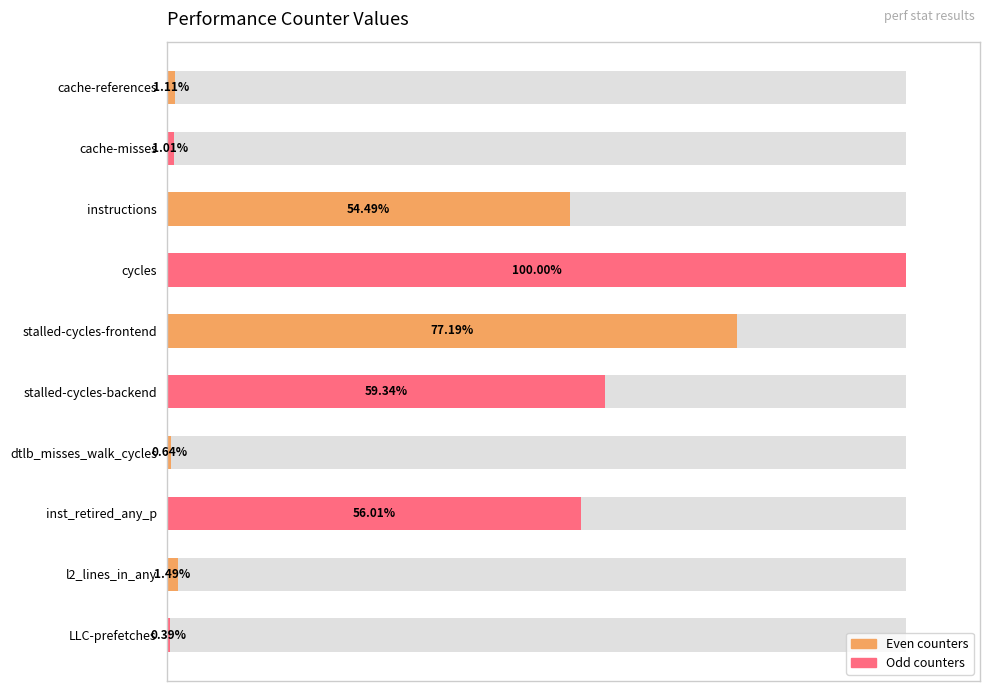

Does the chart contain stacked bars?

No